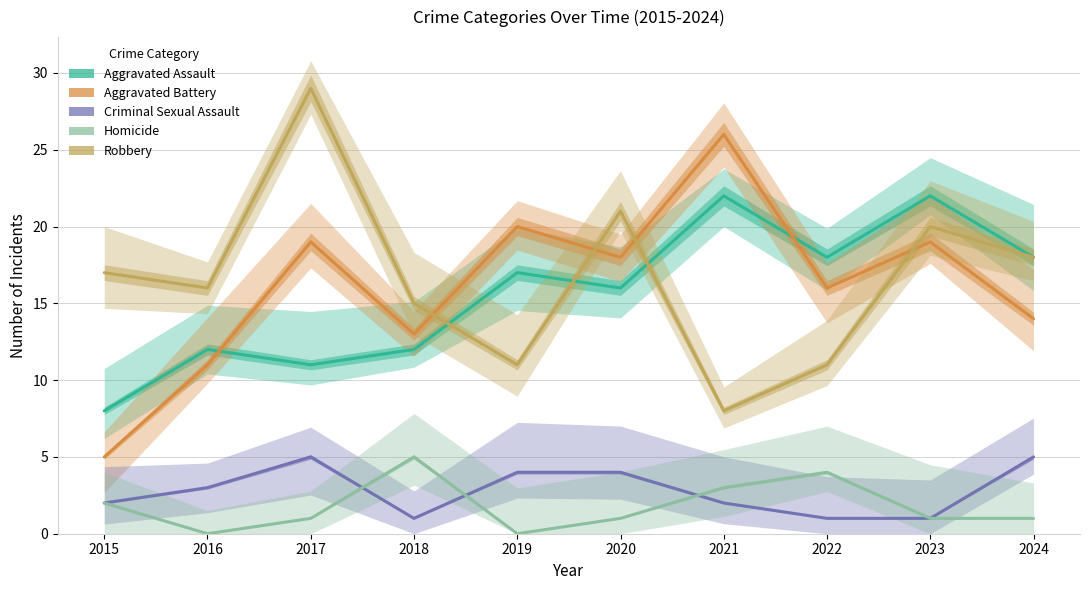

Is the value of Aggravated Battery at 2024 greater than the value of Homicide at 2020?

Yes